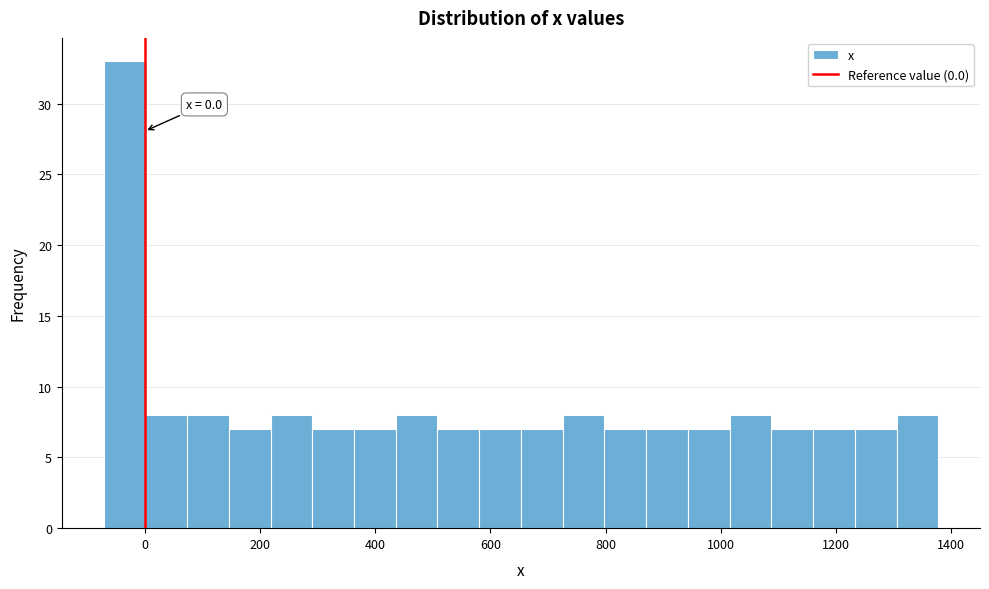

Around what value on the x-axis is the tallest bar? Give the approximate position of its centre, as read against the axis.

-40